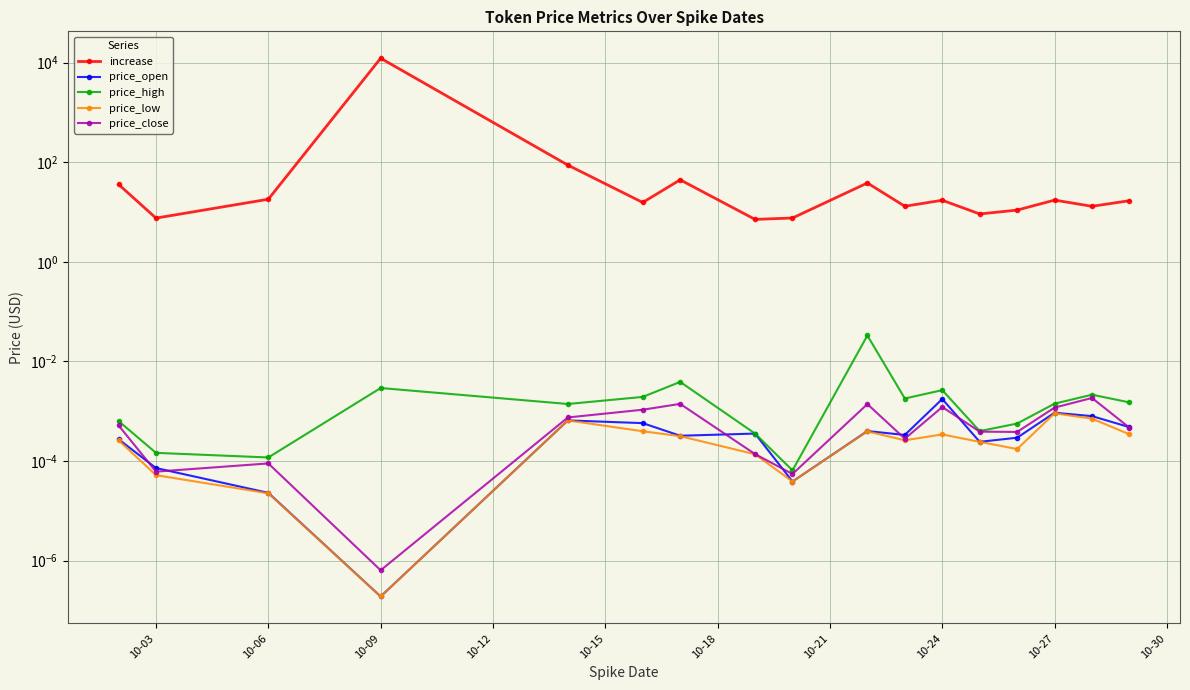

Which series has the largest total across all categories?

increase